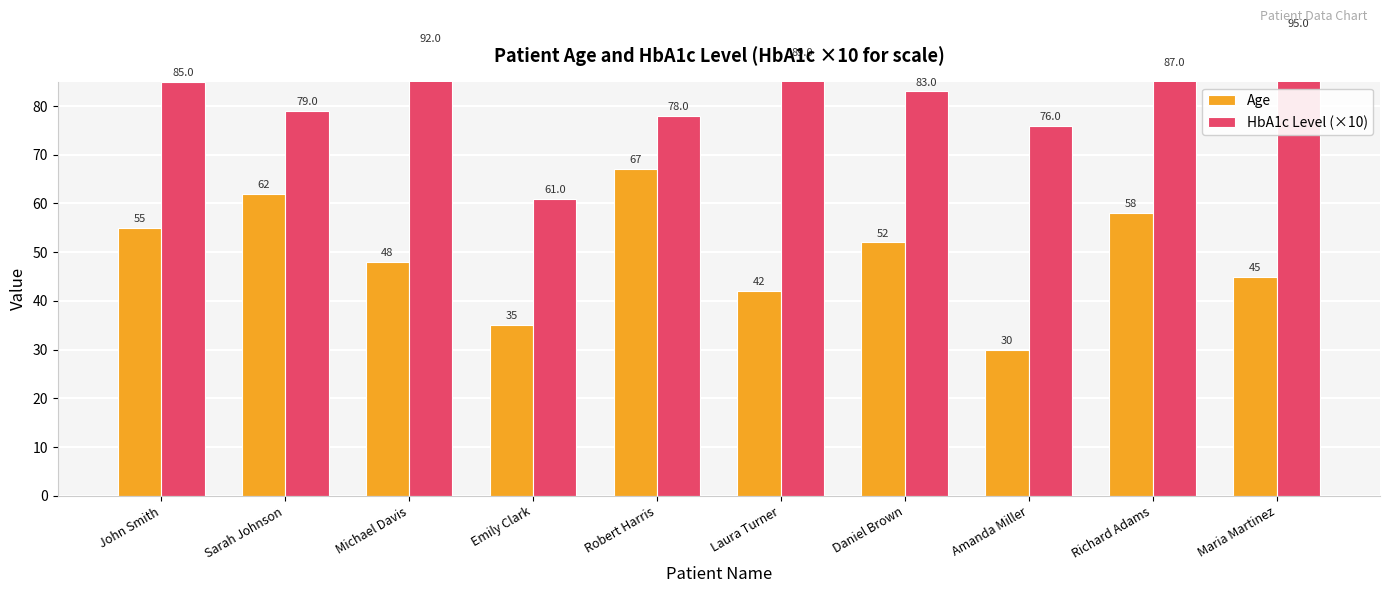

Is the value of HbA1c Level (×10) at Michael Davis greater than the value of Age at Richard Adams?

Yes